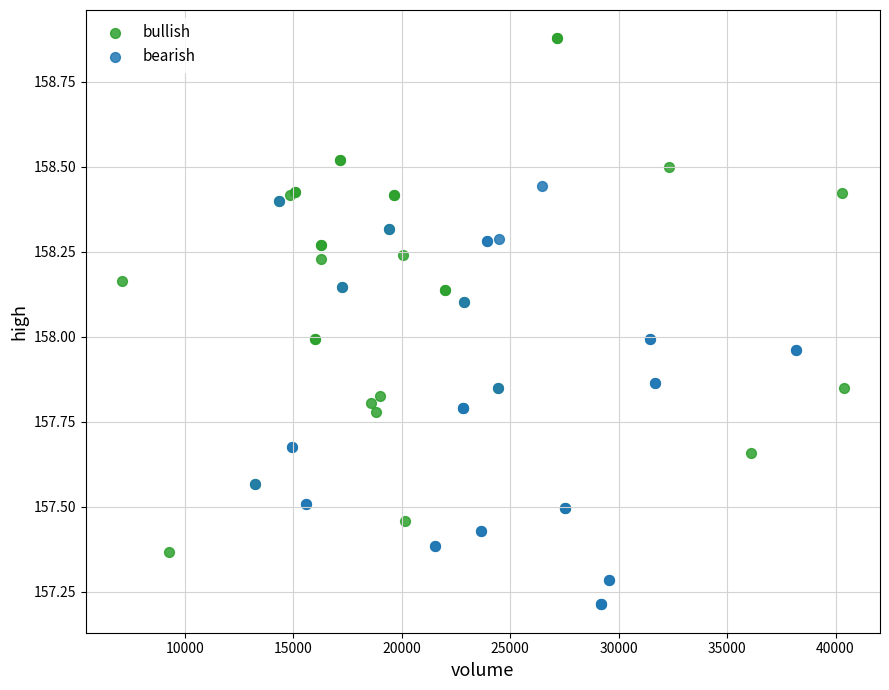

What are all the series names shown in the legend?

bullish, bearish